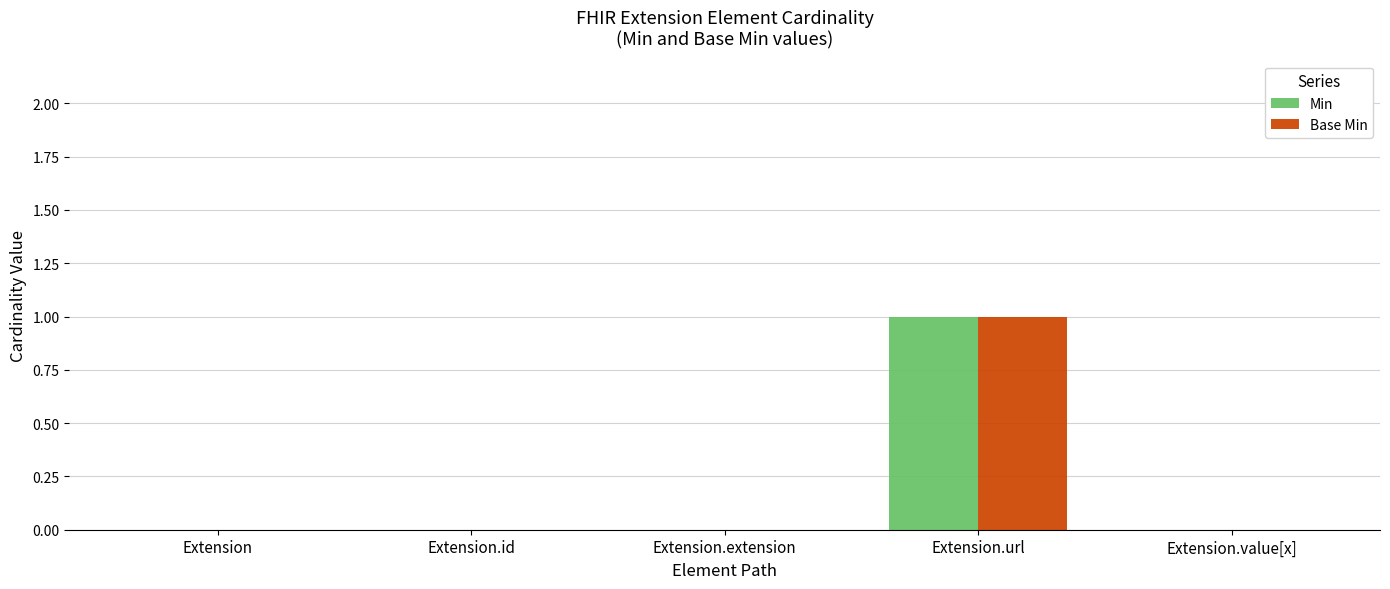

Reading left to right, list all the values displayed in this chart.

Min: 0	0	0	1	0
Base Min: 0	0	0	1	0